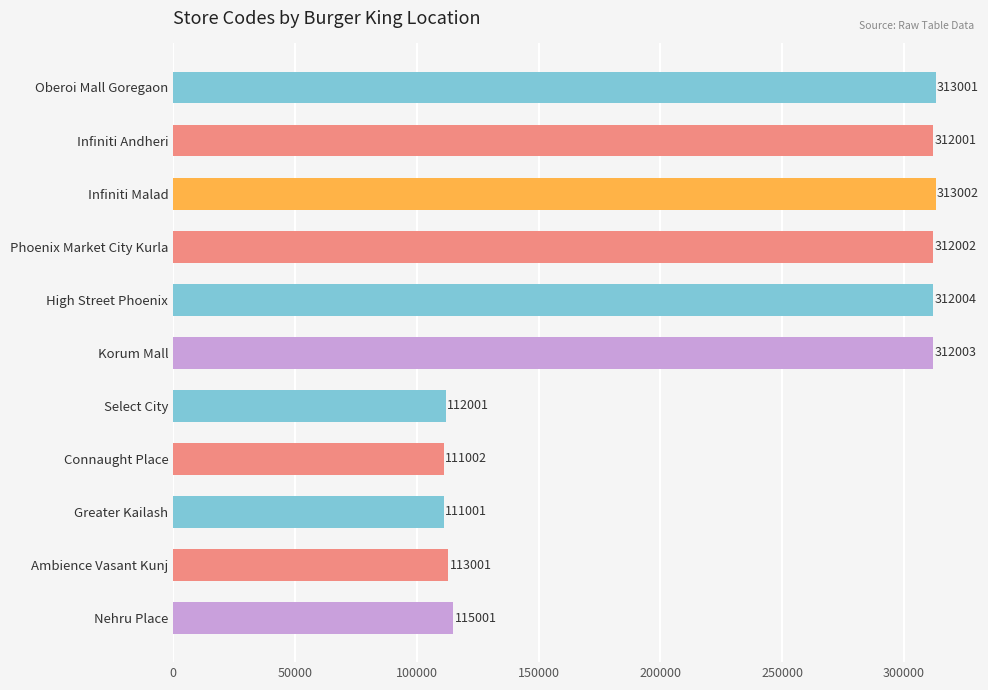

How many data points are less than 312001?

5